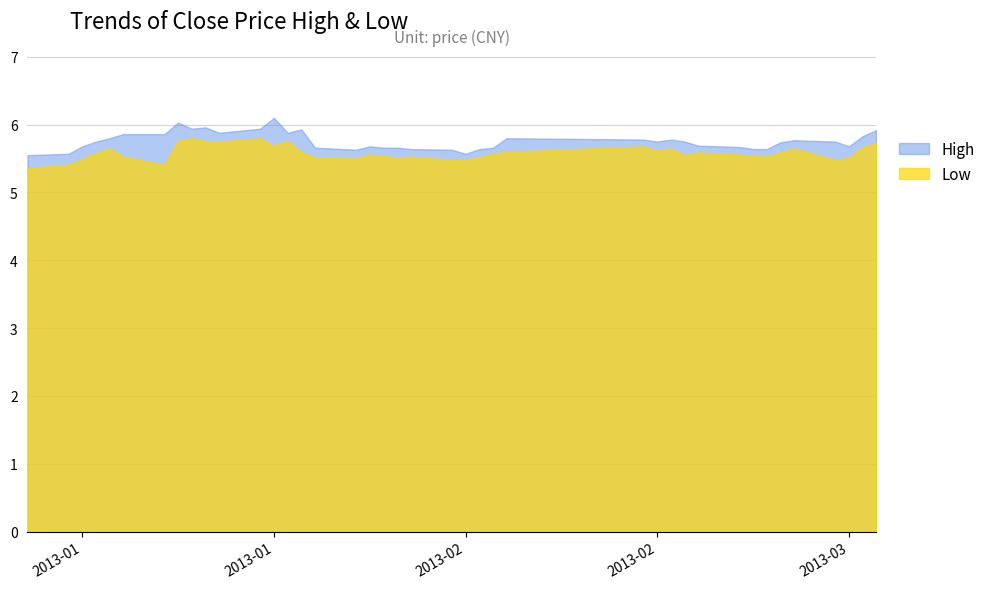

At 27, list the series in order from smallest to largest.

low, high